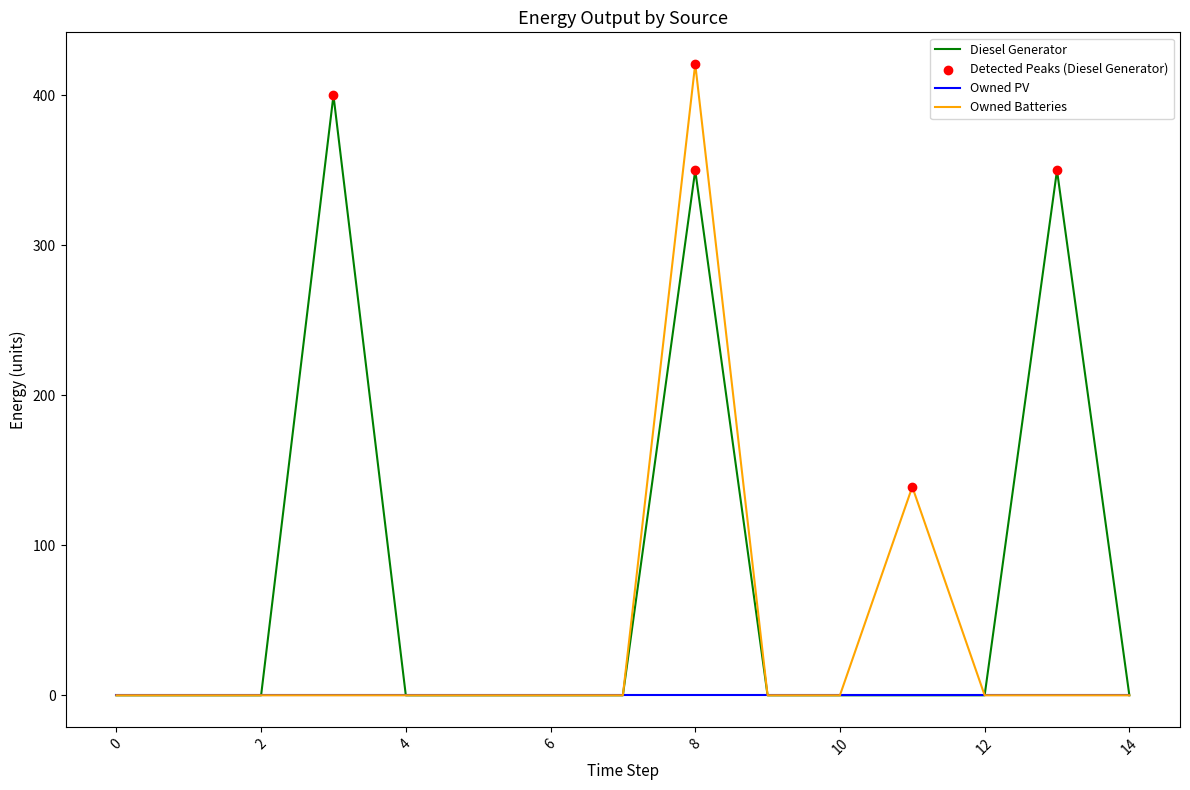

Which series has the widest spread of values?

Owned Batteries